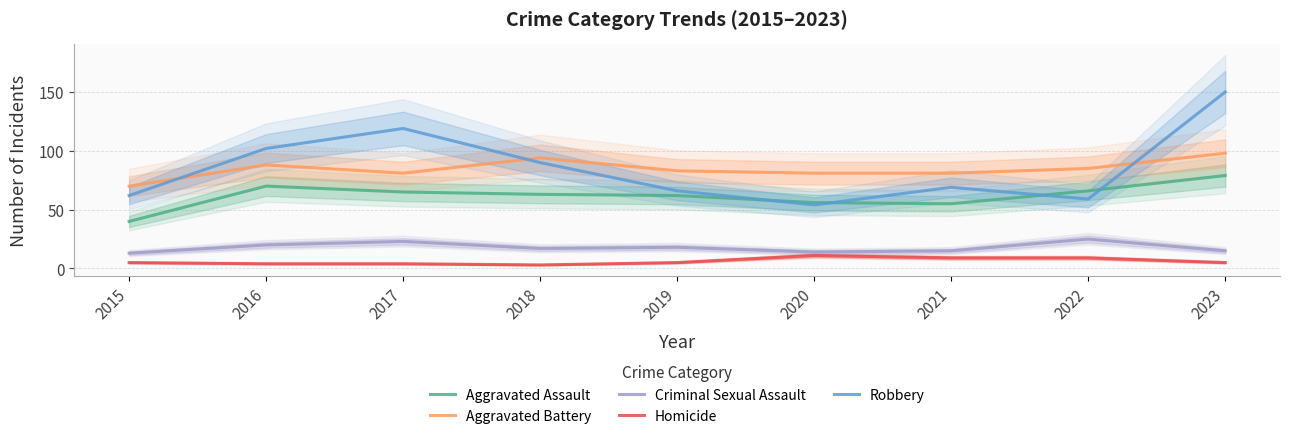

How many categories are shown in the chart?

9